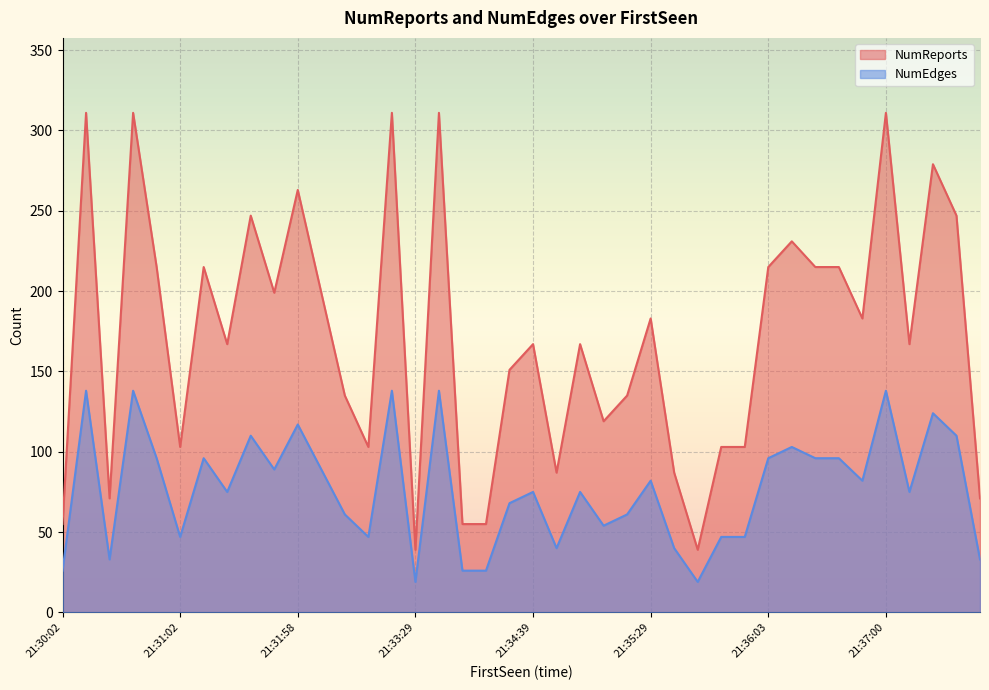

What is the value of the NumReports point at the 25th from the left?

135